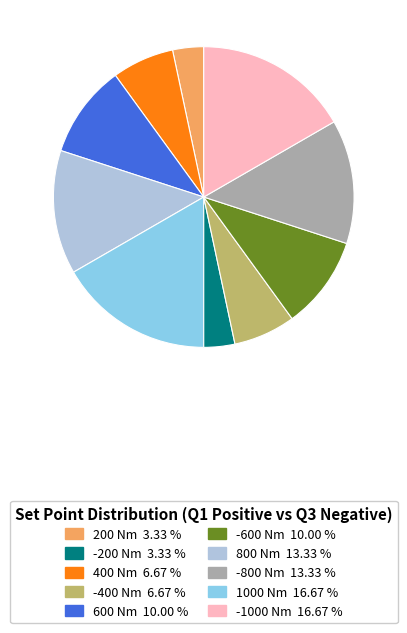

Does any single category account for the majority?

No